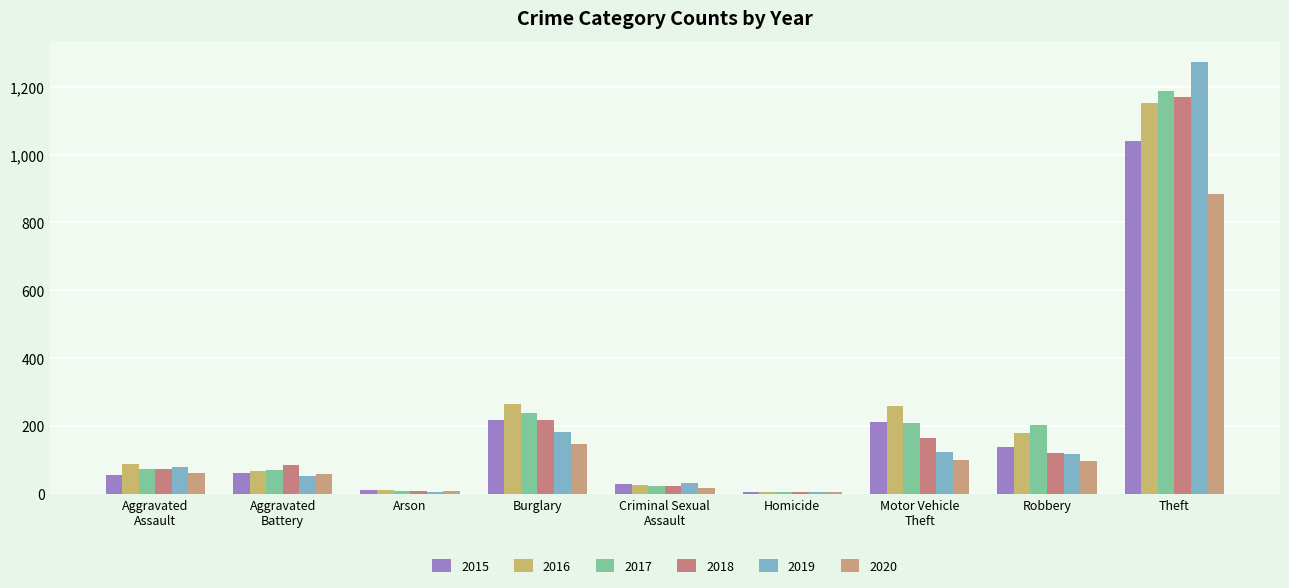

How many distinct data groups are displayed?

6